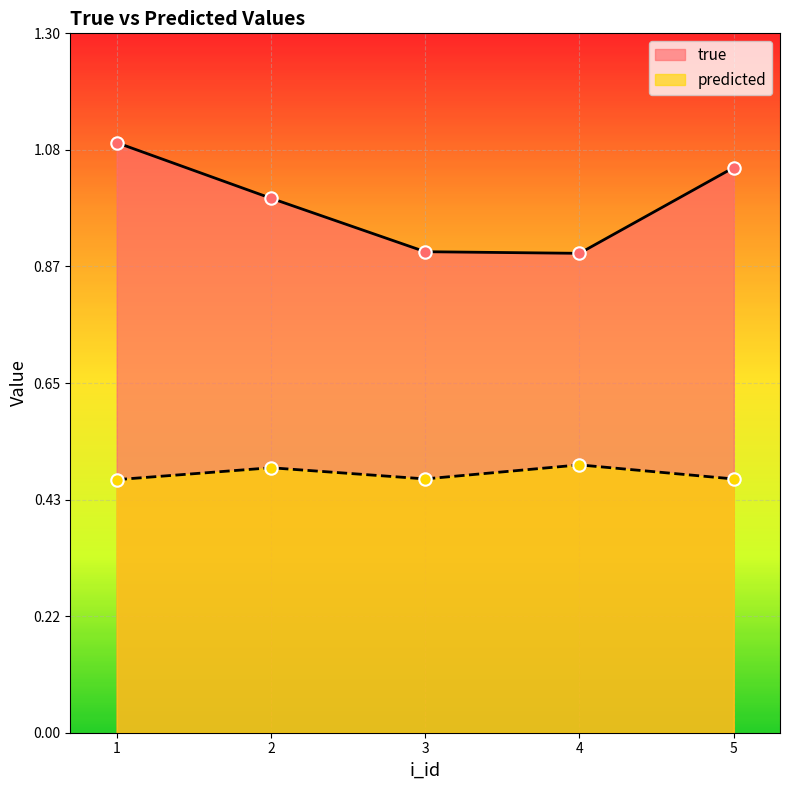

Which series has the widest spread of Y values?

true